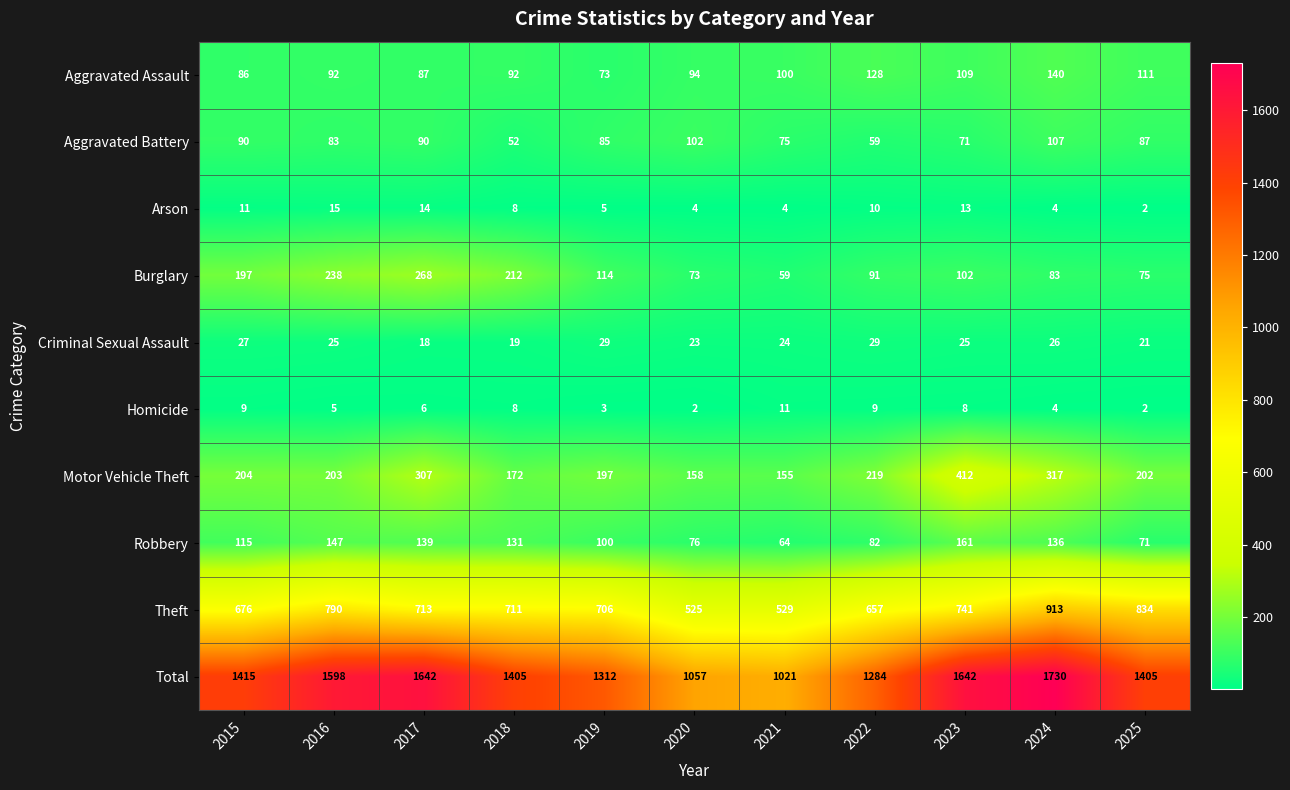

What is the total value across all series at 2018?

2810